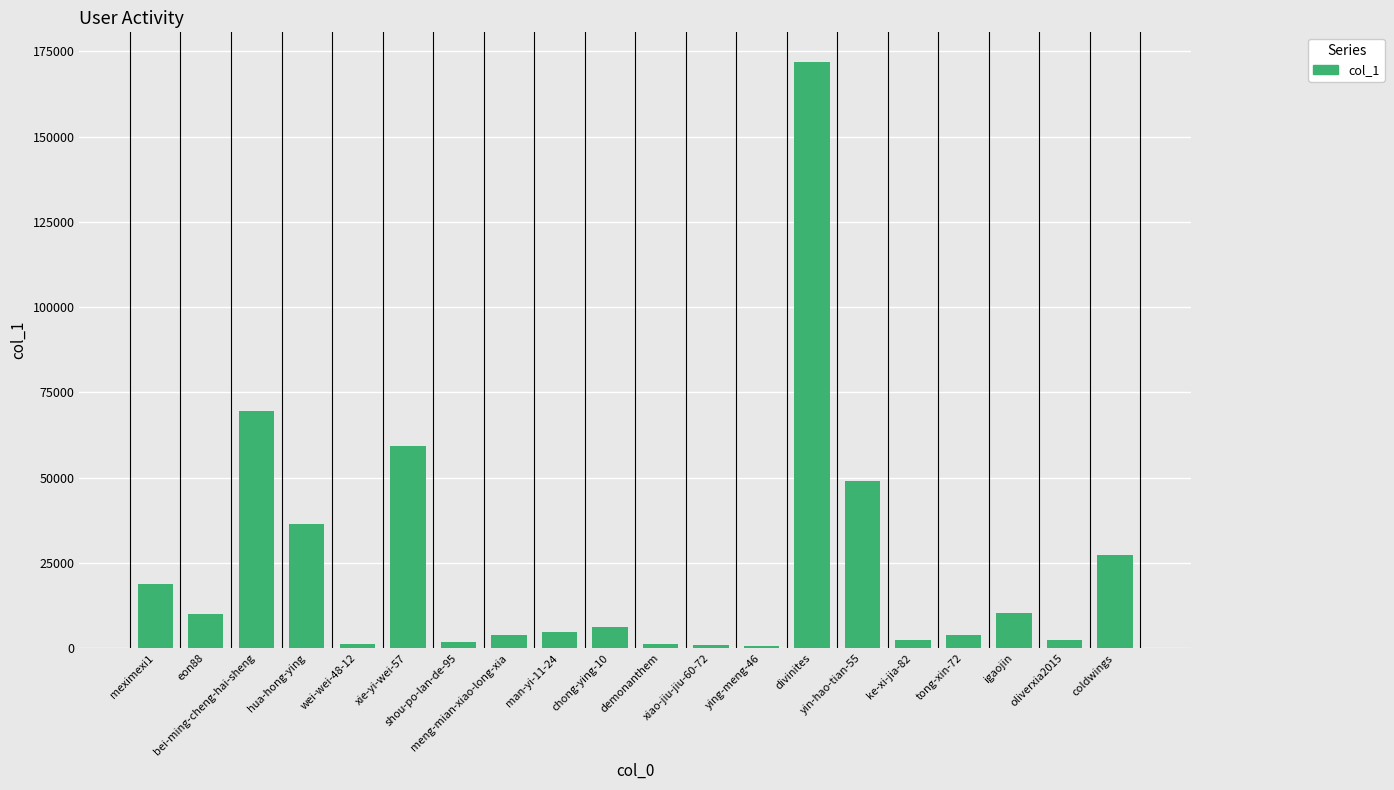

What is the value of the 1st bar from the left?

18897